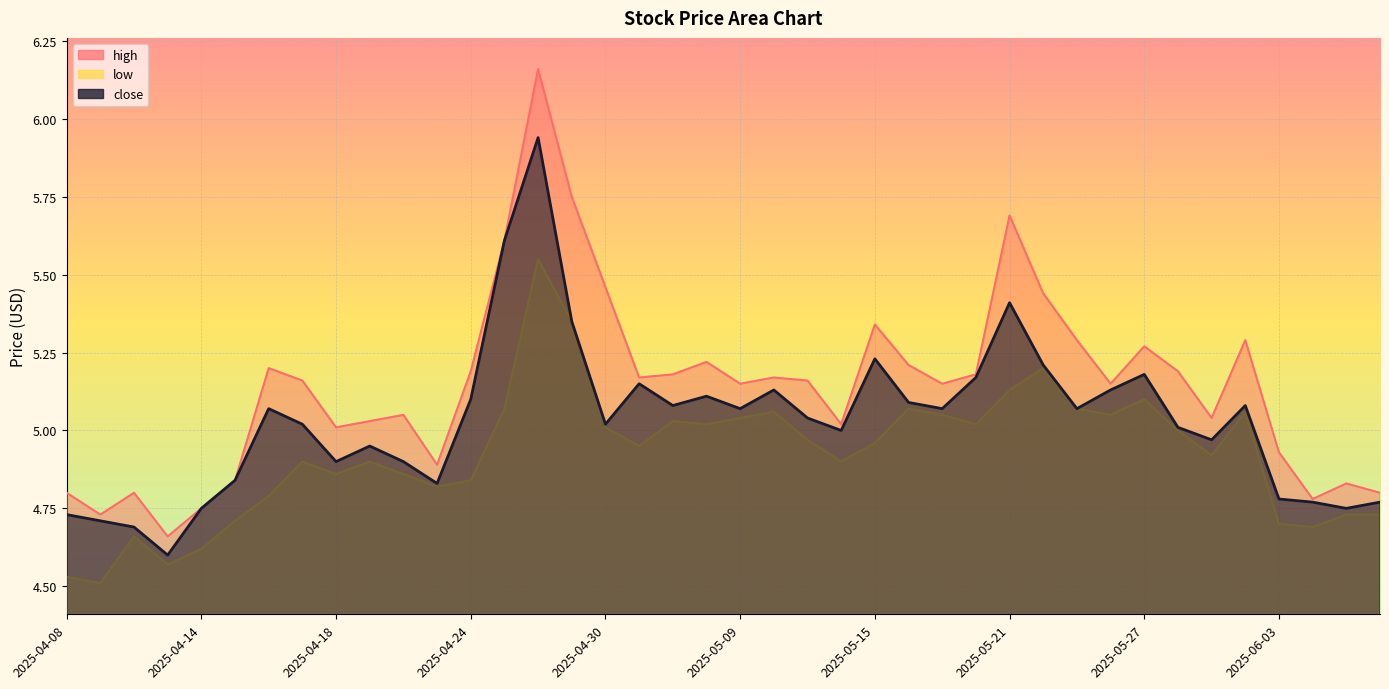

How many interior local peaks does the high series have?

11